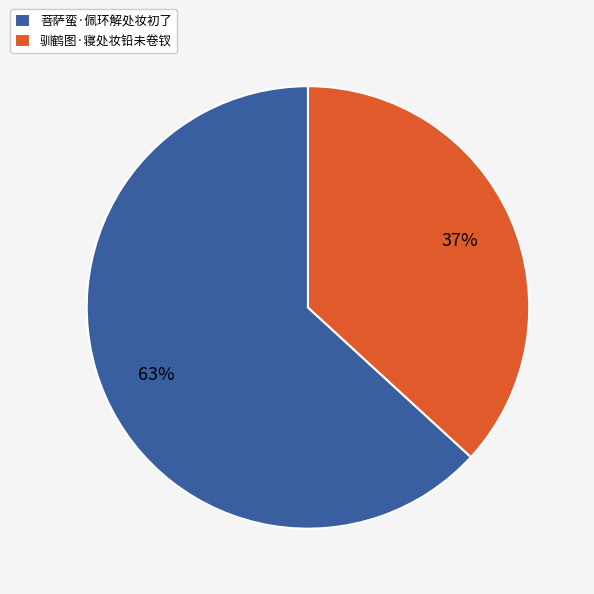

Combined, do 驯鹤图·寝处妆铅未卷钗 and 菩萨蛮·佩环解处妆初了 account for over 50%?

Yes